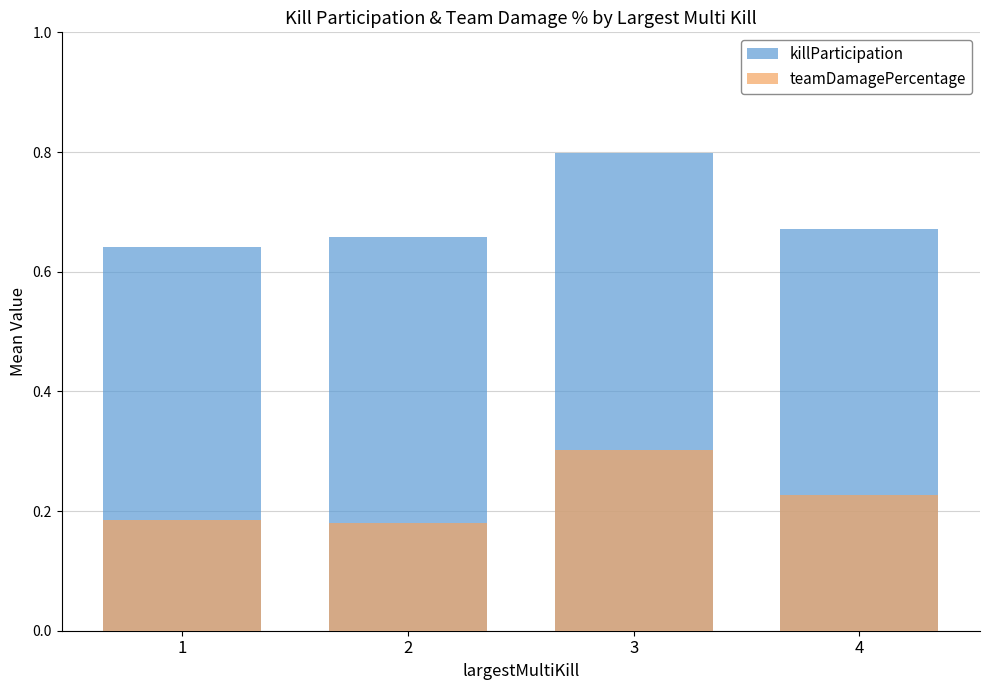

What is the lowest value of the teamDamagePercentage series?

0.2